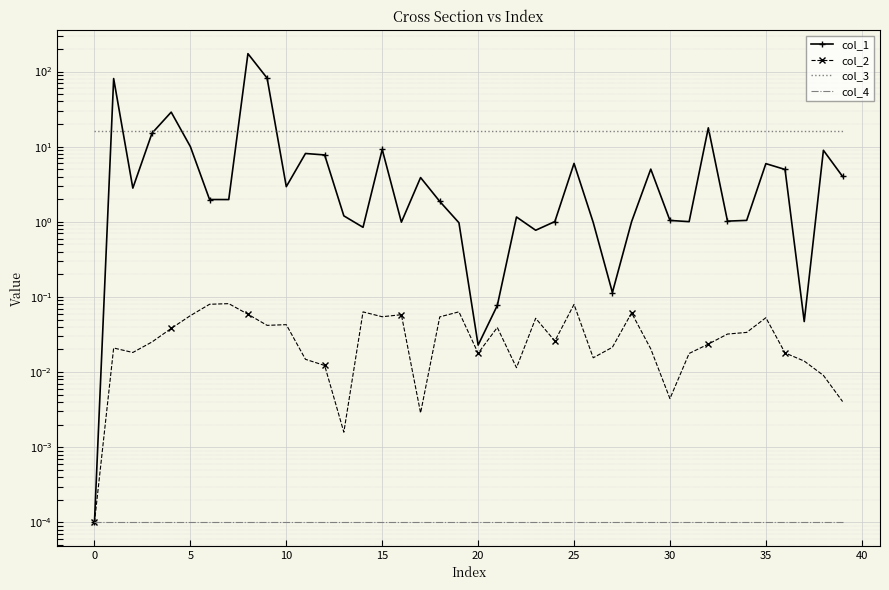

What is the label of the 12th point from the right?

28